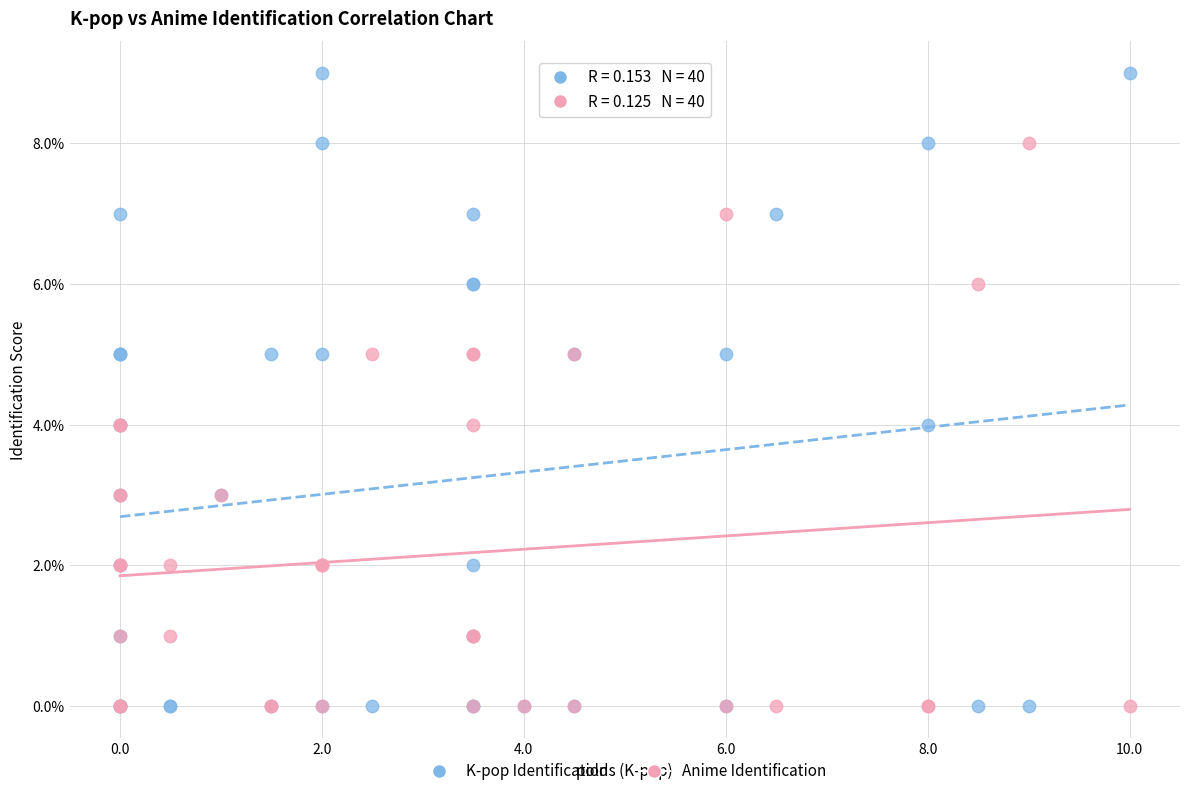

Which series contains the highest Y value?

K-pop Identification